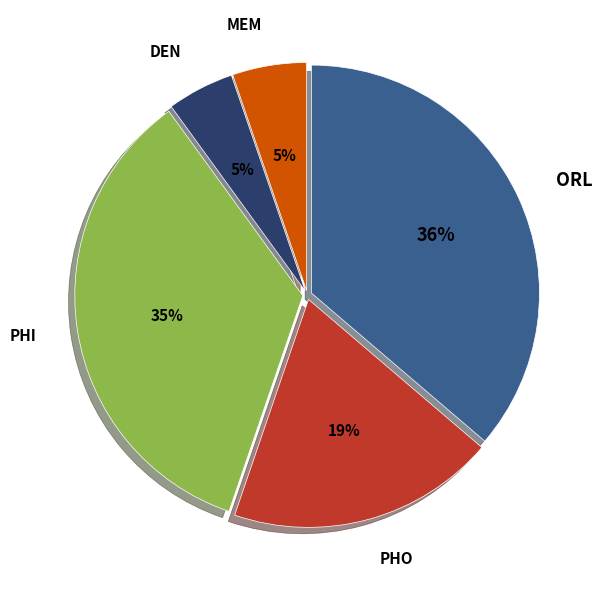

To the nearest percent, what is the difference between the largest and smallest slice percentages?

31%